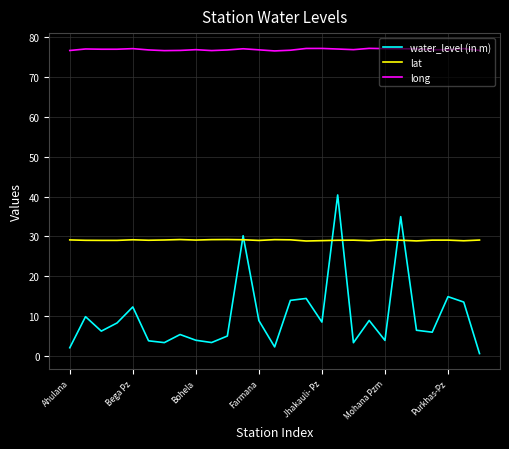

True or false: long and lat intersect in this chart.

False